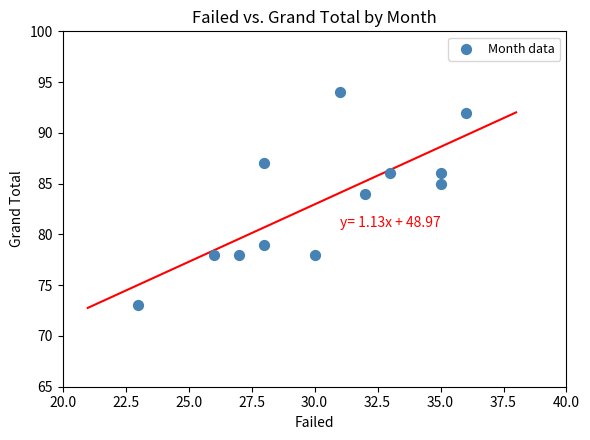

What is the range of Y values (max minus min)?

21